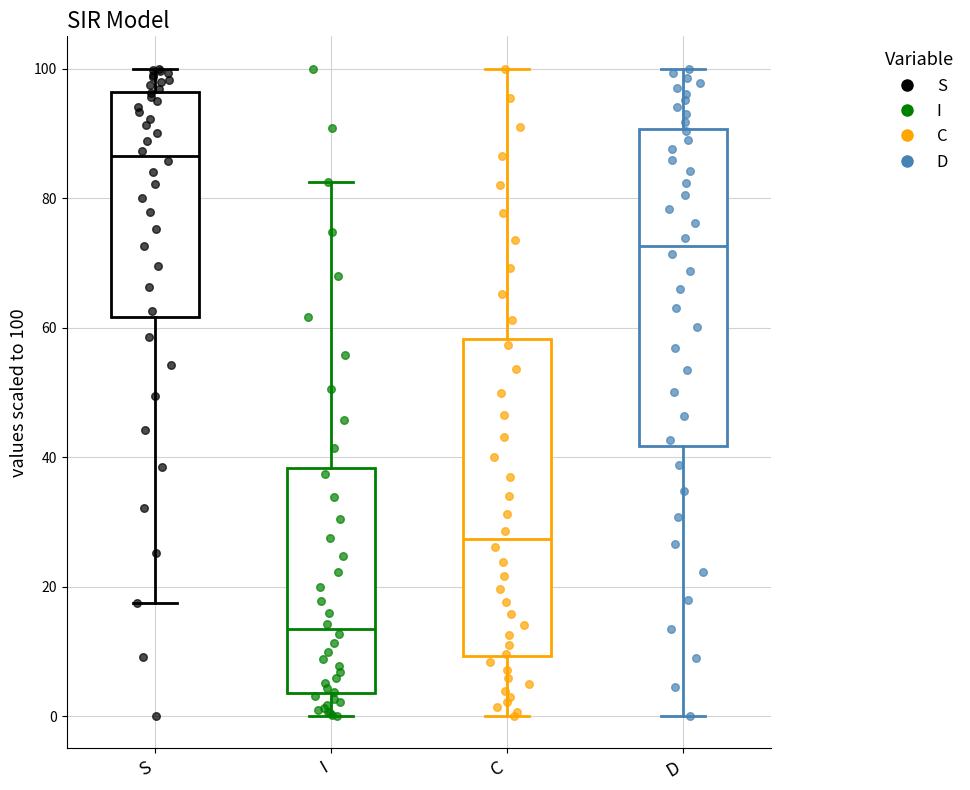

Reading left to right, transcribe this box plot: for each box, give where its median line is, the range the box spans, and where its two whiskers end, as read against the y-axis. The values are not printed on the chart, so give them approximately, as read against the axis.

S: median 86, box 62 to 96, whiskers 18 to 100
I: median 14, box 4 to 38, whiskers 0 to 82
C: median 28, box 10 to 58, whiskers 0 to 100
D: median 72, box 42 to 90, whiskers 0 to 100